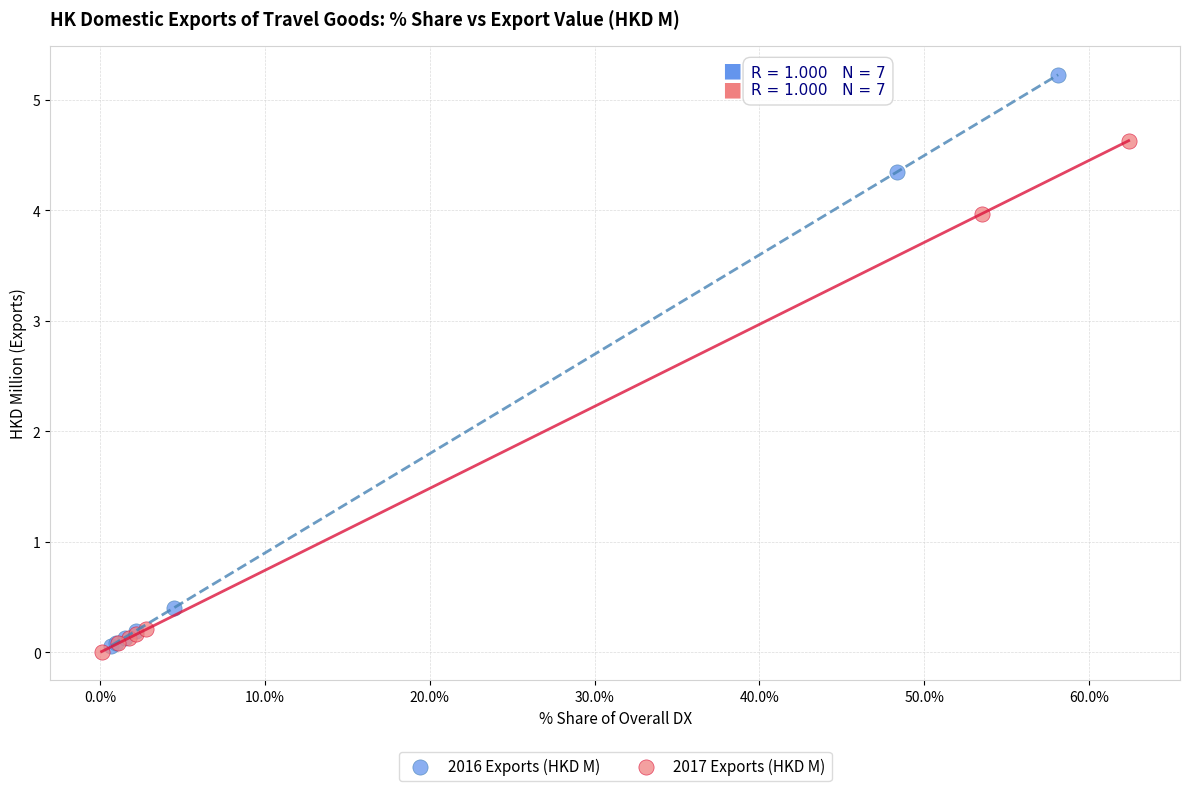

Which series reaches the maximum Y coordinate?

2016 Exports (HKD M)